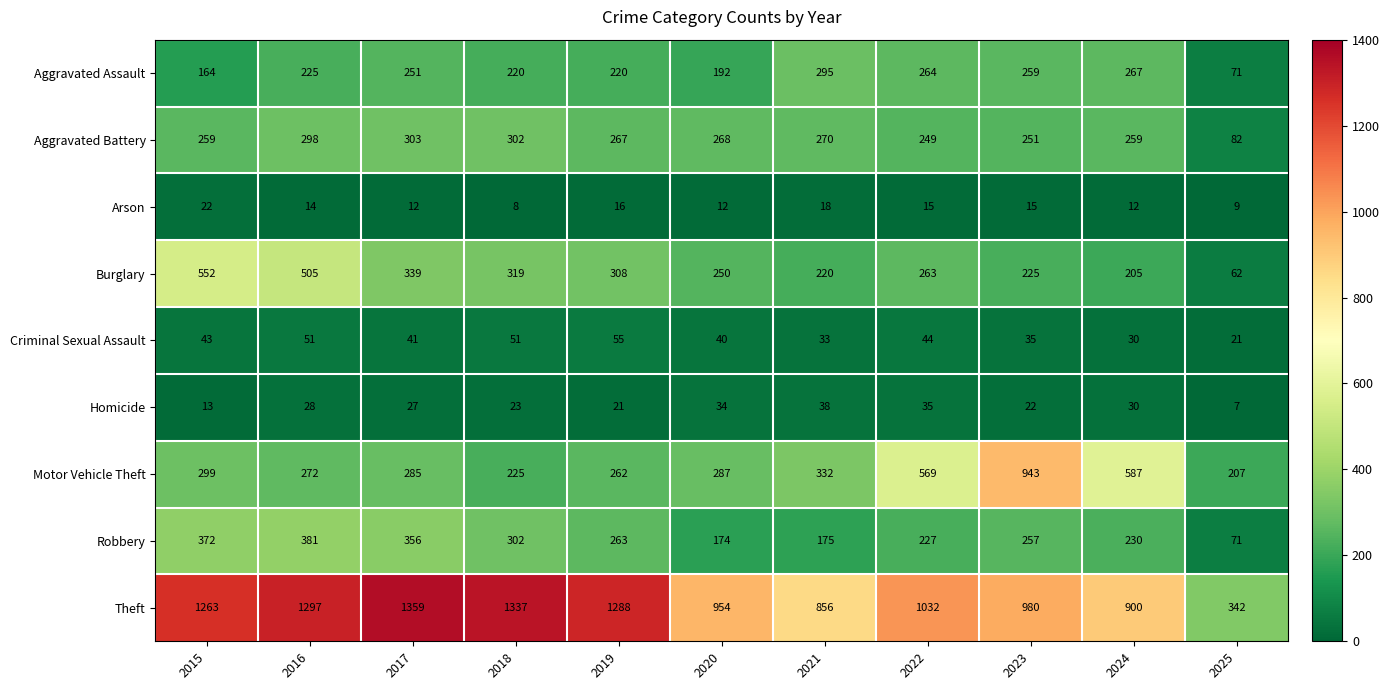

What is the total value across all series at 2020?

2211